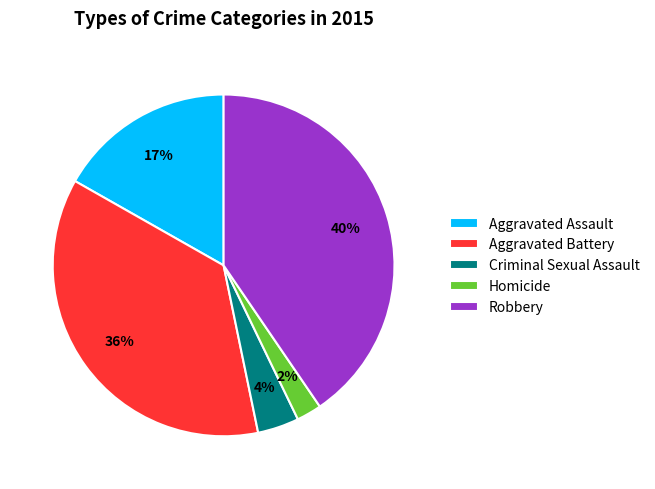

Which has a higher value, Robbery or Criminal Sexual Assault?

Robbery